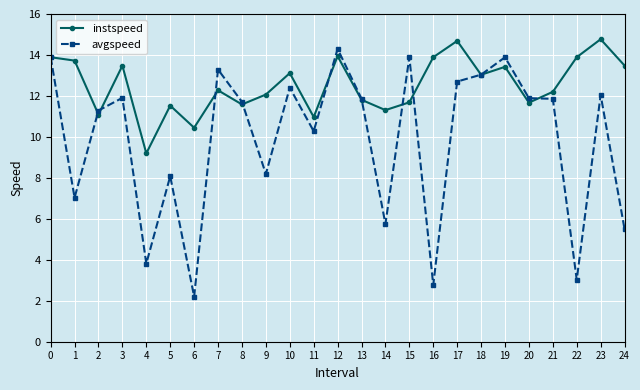

At 6, list the series in order from smallest to largest.

avgspeed, instspeed